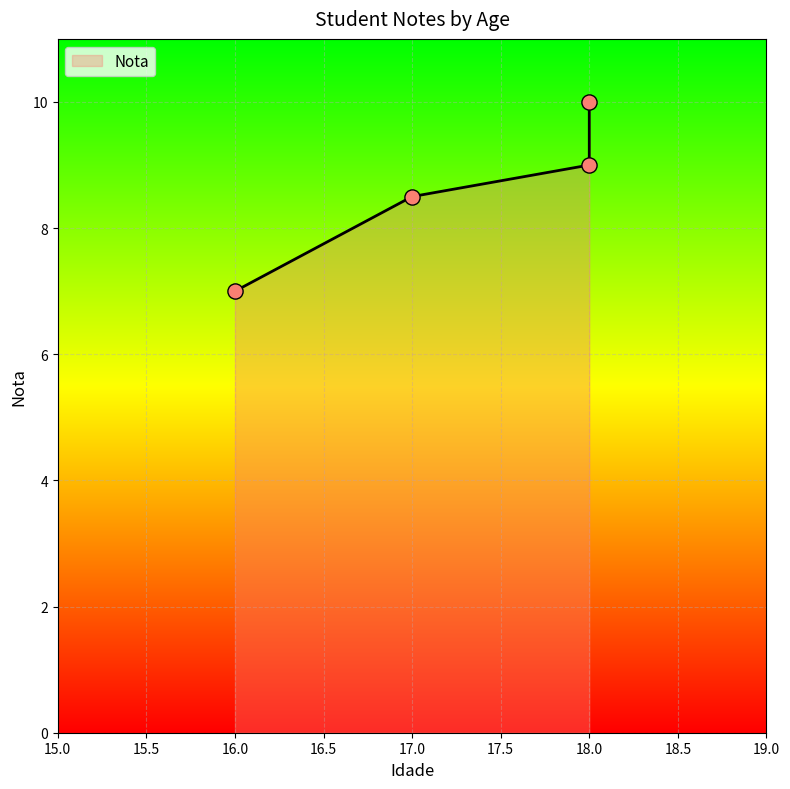

Approximately how many times larger is the value at Robson compared to Maria?

1.1